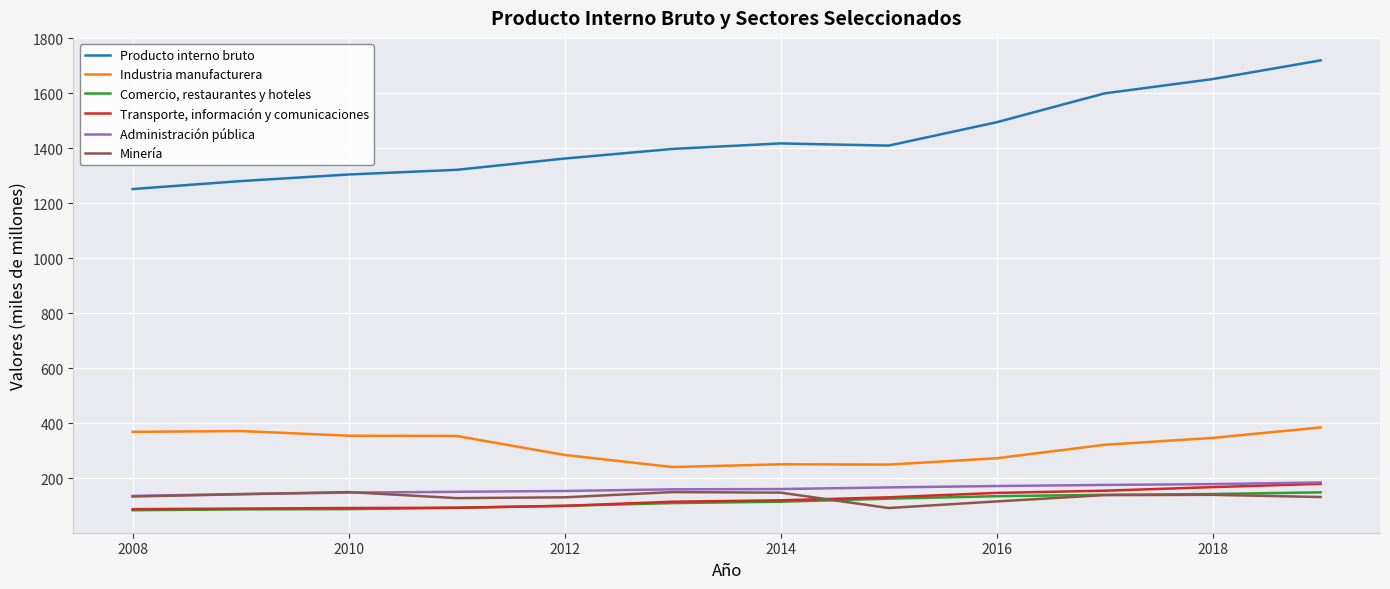

What is the highest value of the Producto interno bruto series?

1720